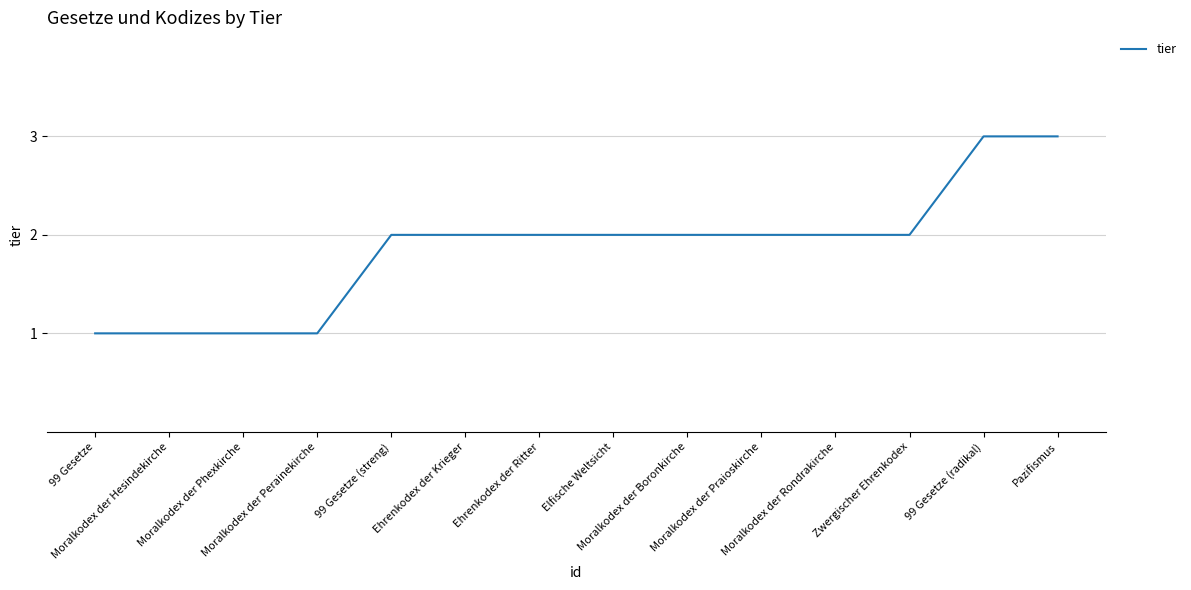

What is the greatest value displayed?

3